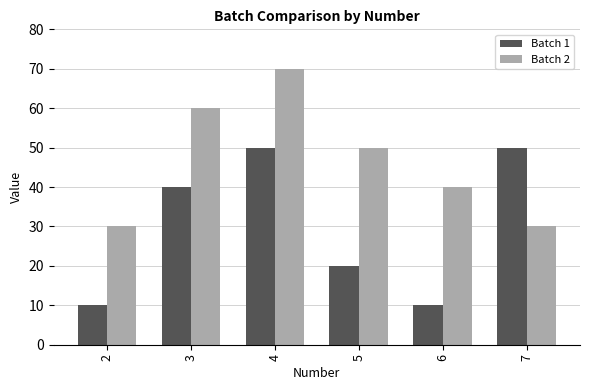

Reading right to left, extract all data points from this chart.

Batch 1: 50	10	20	50	40	10
Batch 2: 30	40	50	70	60	30